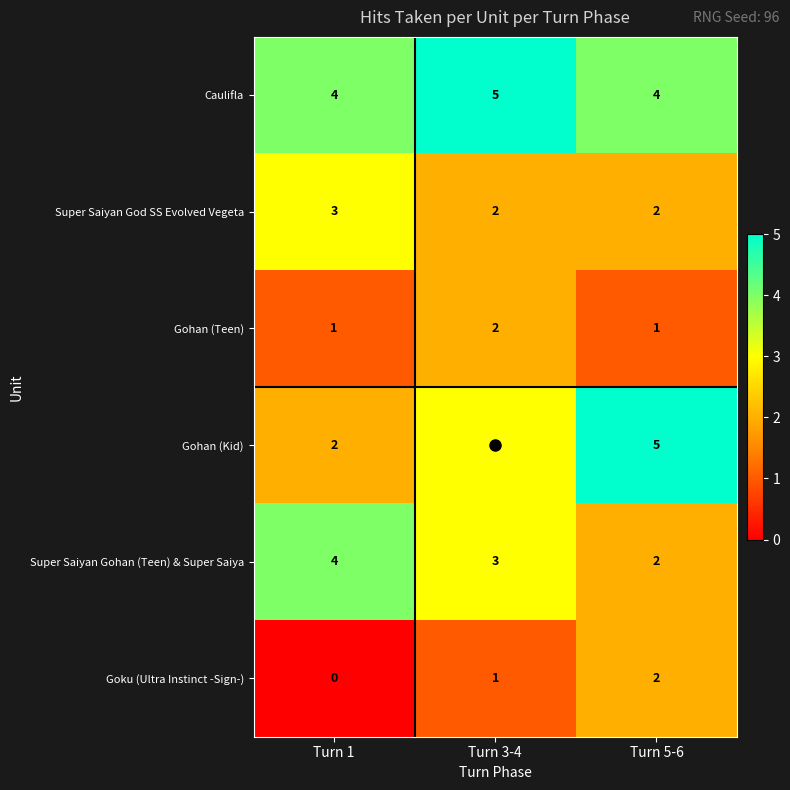

Which series changed the most between Turn 3-4 and Turn 5-6?

Gohan (Kid)